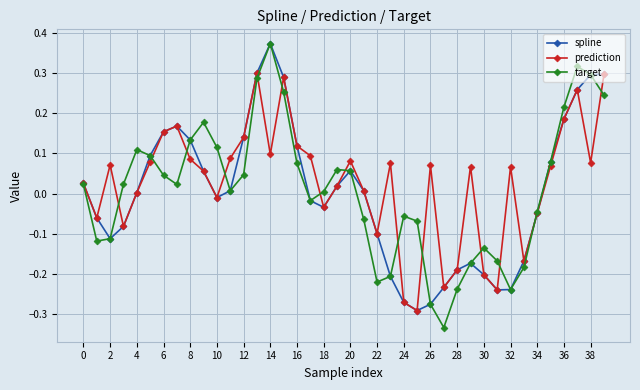

True or false: prediction has more than 2 interior local peaks.

True